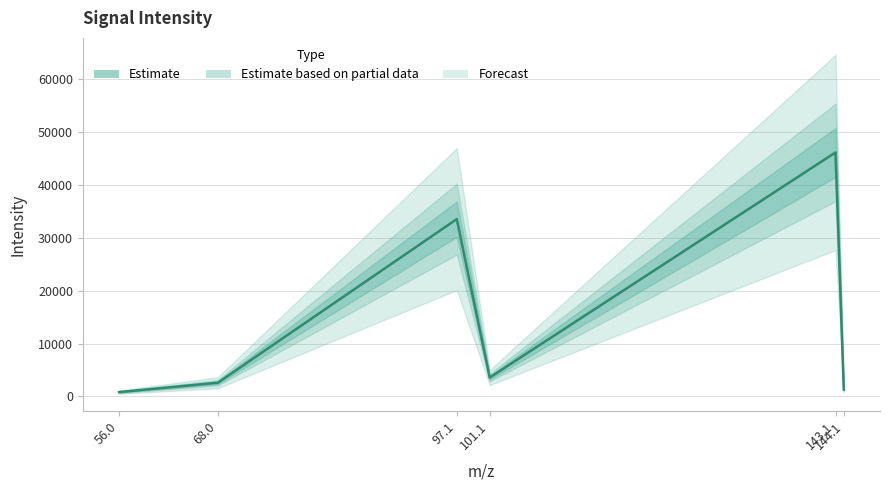

Count the number of categories in the chart.

6